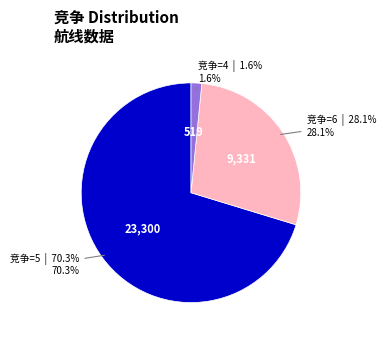

How many slices are in this pie chart?

3